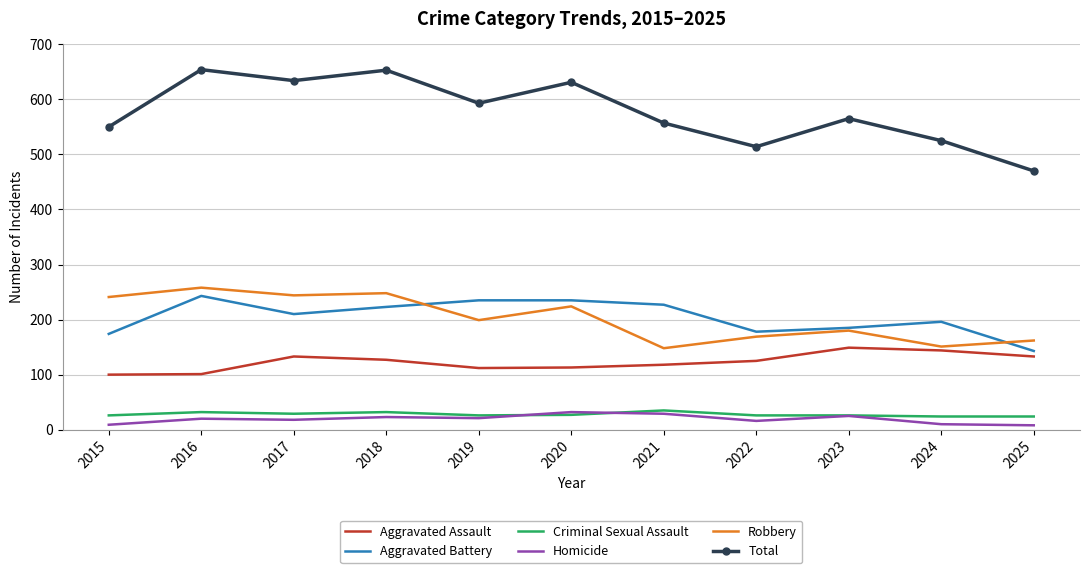

Rank the series at 2025 from highest to lowest value.

Total, Robbery, Aggravated Battery, Aggravated Assault, Criminal Sexual Assault, Homicide